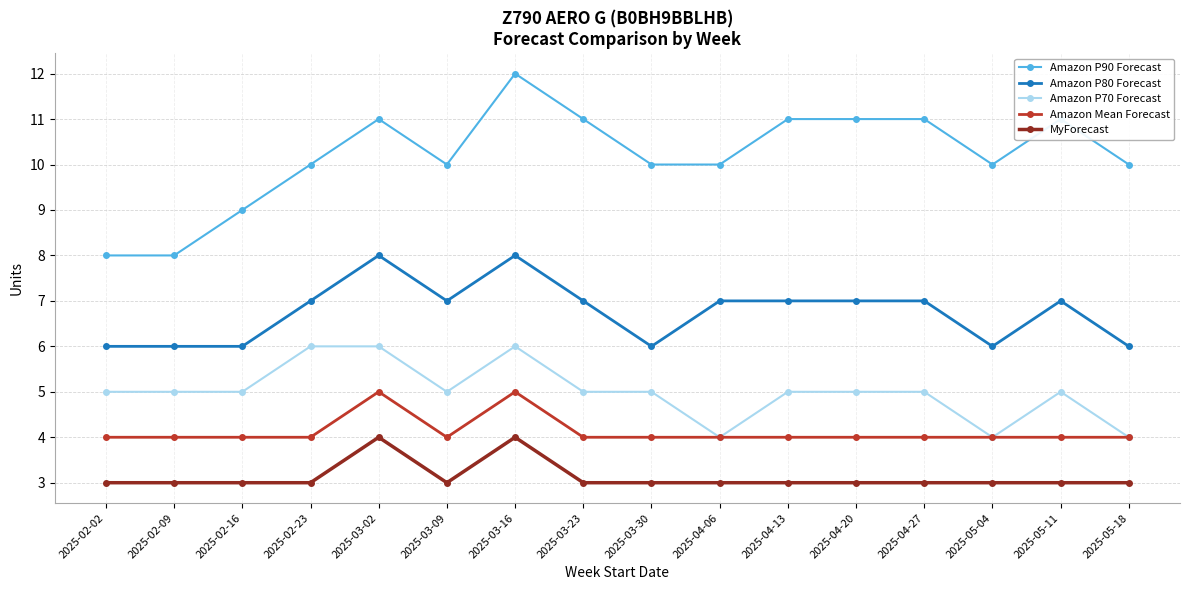

What value does the Amazon P80 Forecast series have at 2025-02-09?

6